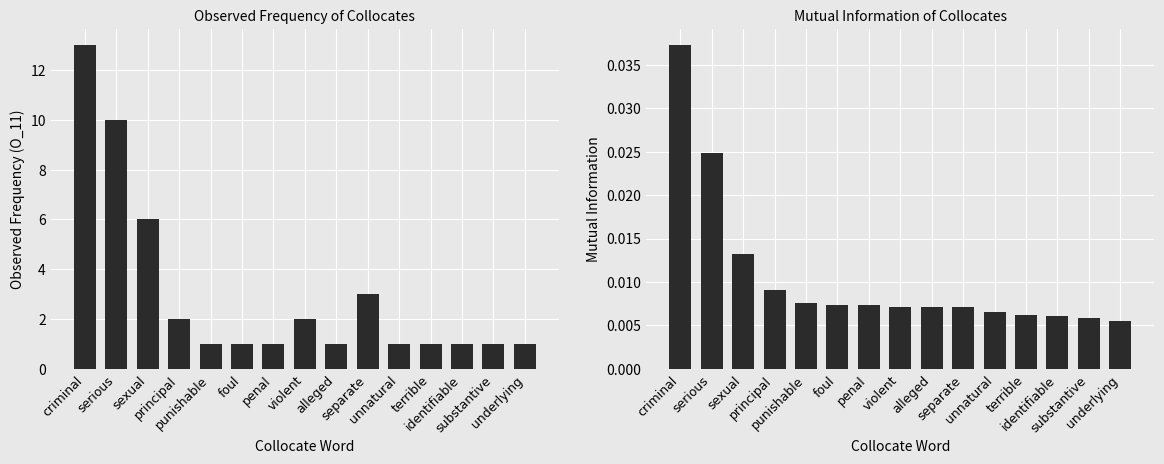

Is the value of MutualInfo at substantive greater than the value of O_11 at serious?

No